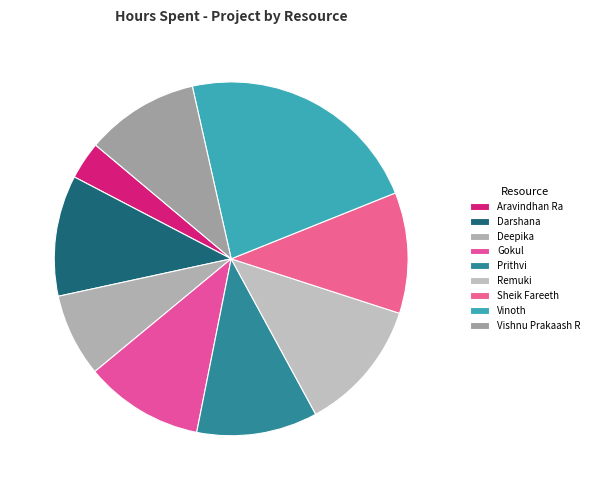

Rank the categories by value from highest to lowest.

Vinoth, Remuki, Darshana, Prithvi, Sheik Fareeth, Gokul, Vishnu Prakaash R, Deepika, Aravindhan Ra